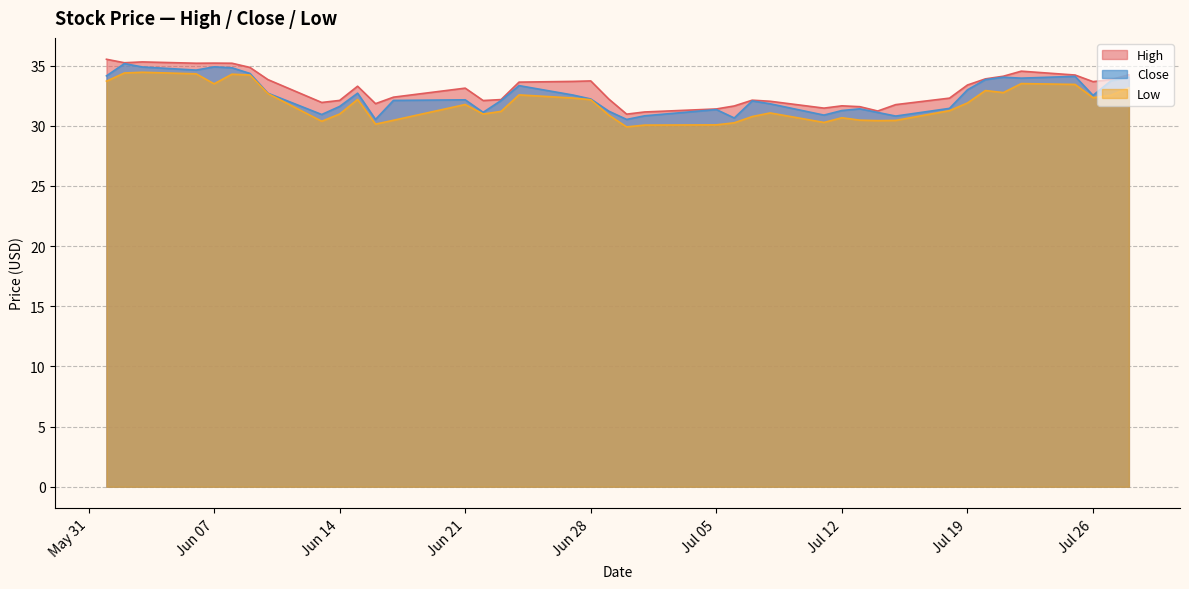

The Close series shows 34.9 at Jun 07. True or false?

True